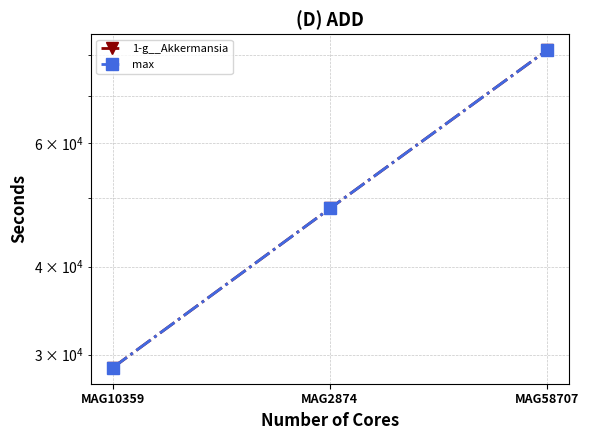

Reading left to right, transcribe all the data shown in this chart.

1-g__Akkermansia: MAG10359=28724.4	MAG2874=48389.9	MAG58707=81280.1
max: MAG10359=28724.4	MAG2874=48389.9	MAG58707=81280.1